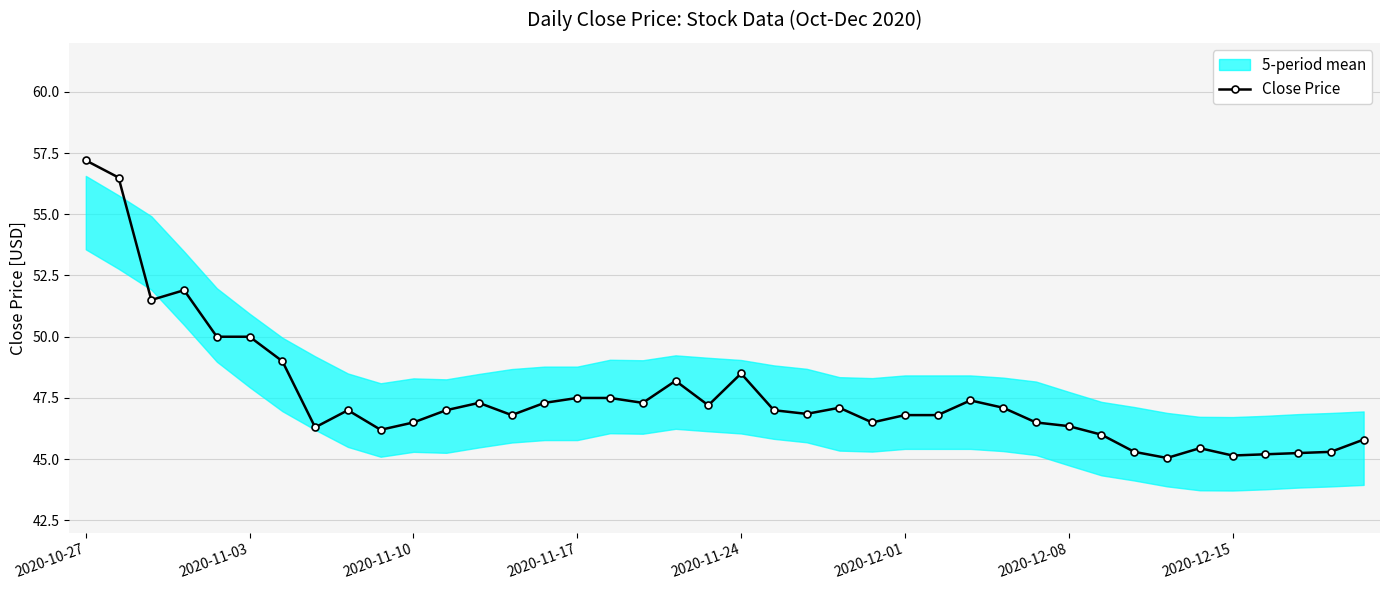

Does the chart have visible grid lines?

Yes